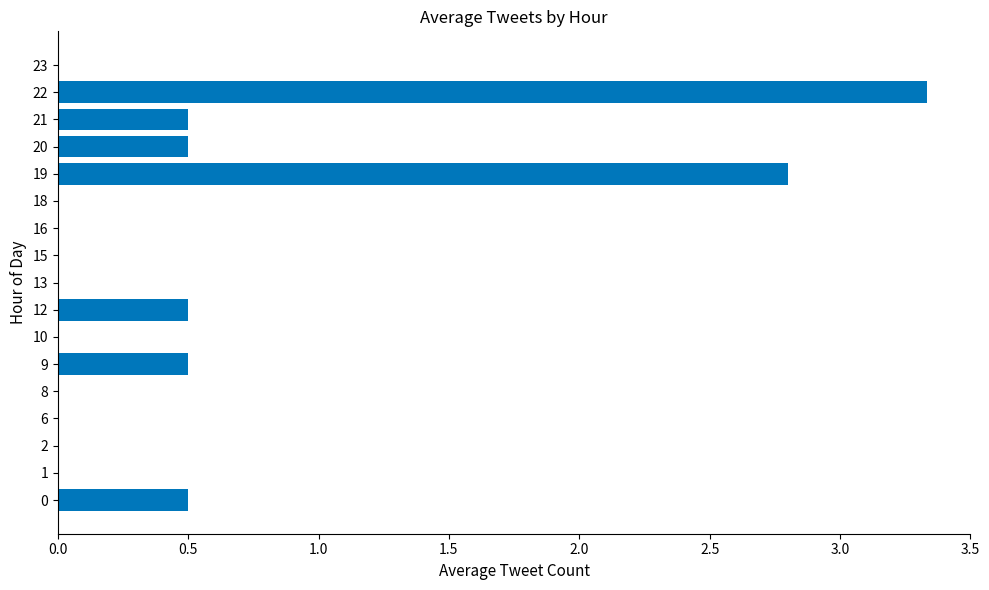

What is the average value?

0.5